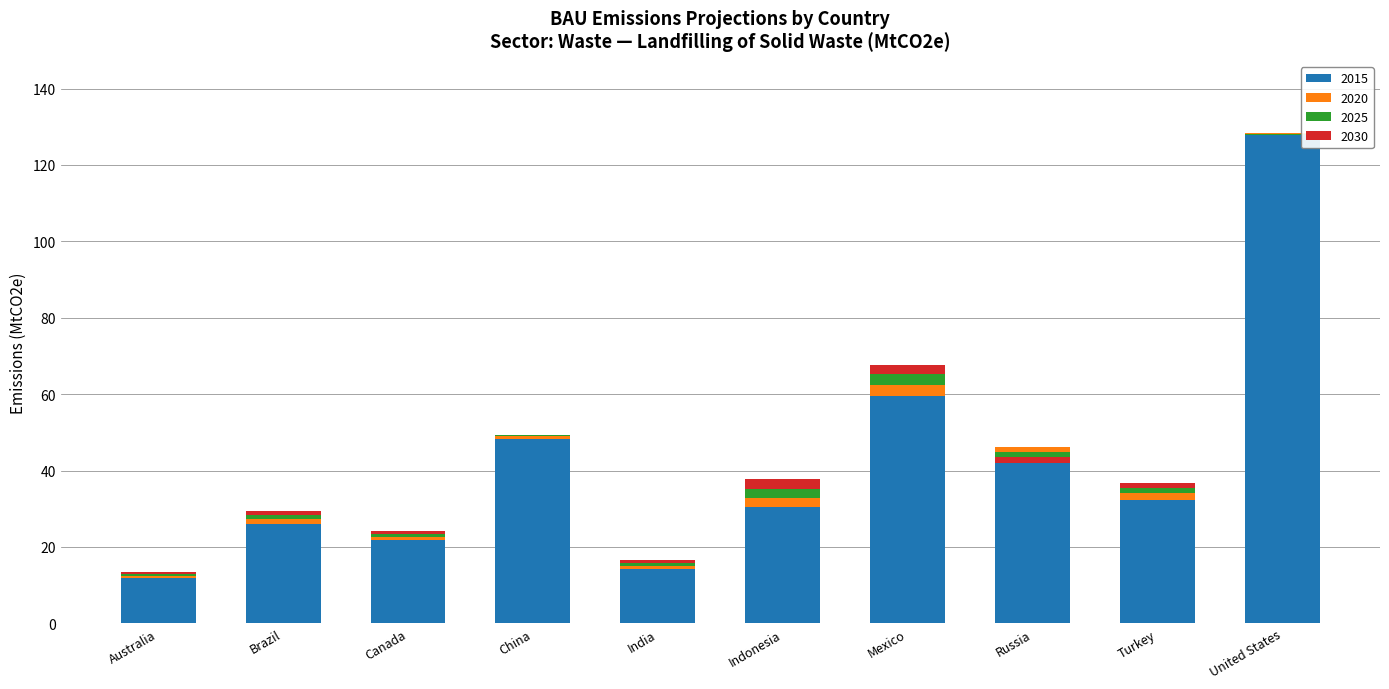

Rank the series by their maximum value, from highest to lowest.

2015, 2025, 2030, 2020